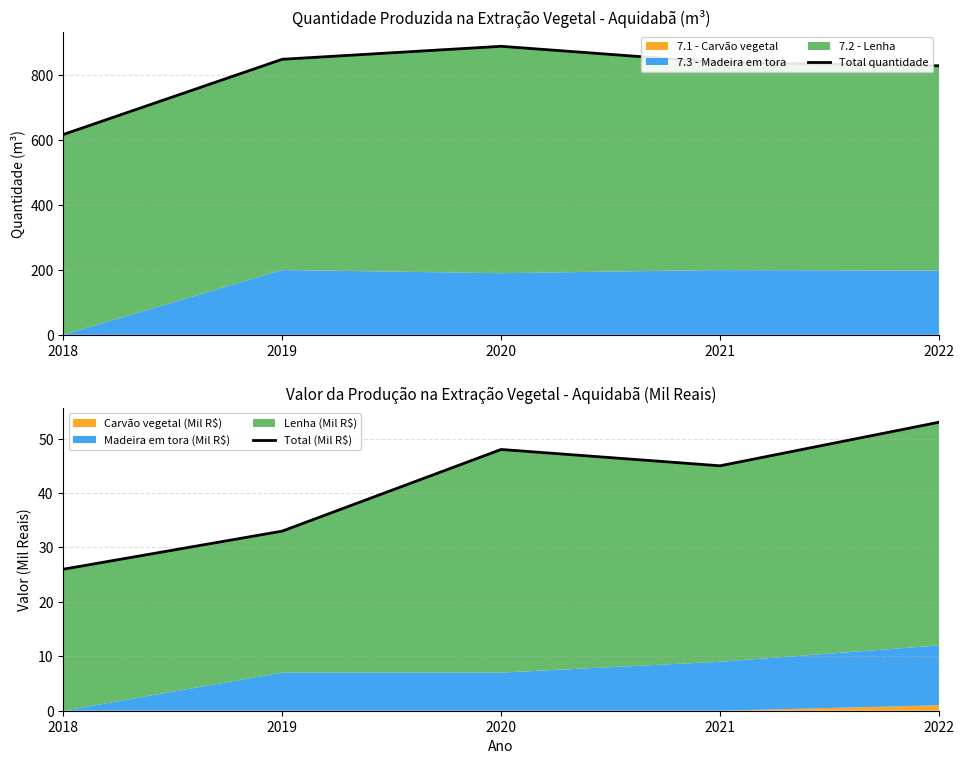

Count the number of categories in the chart.

5